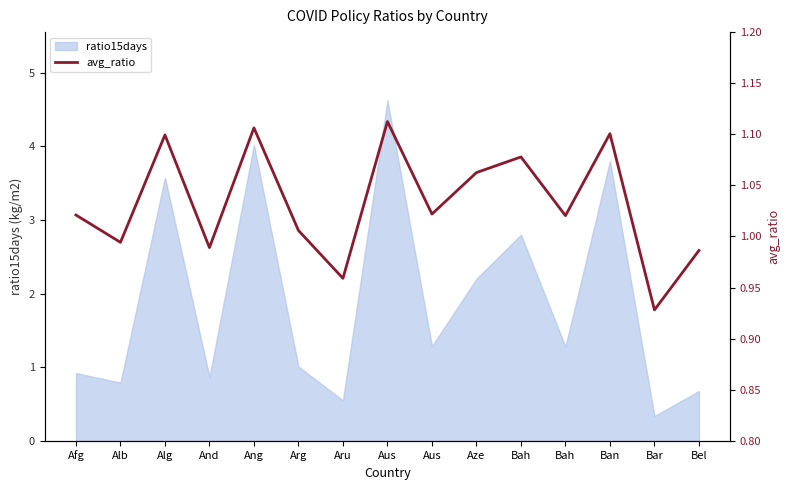

How many categories are shown in the chart?

15